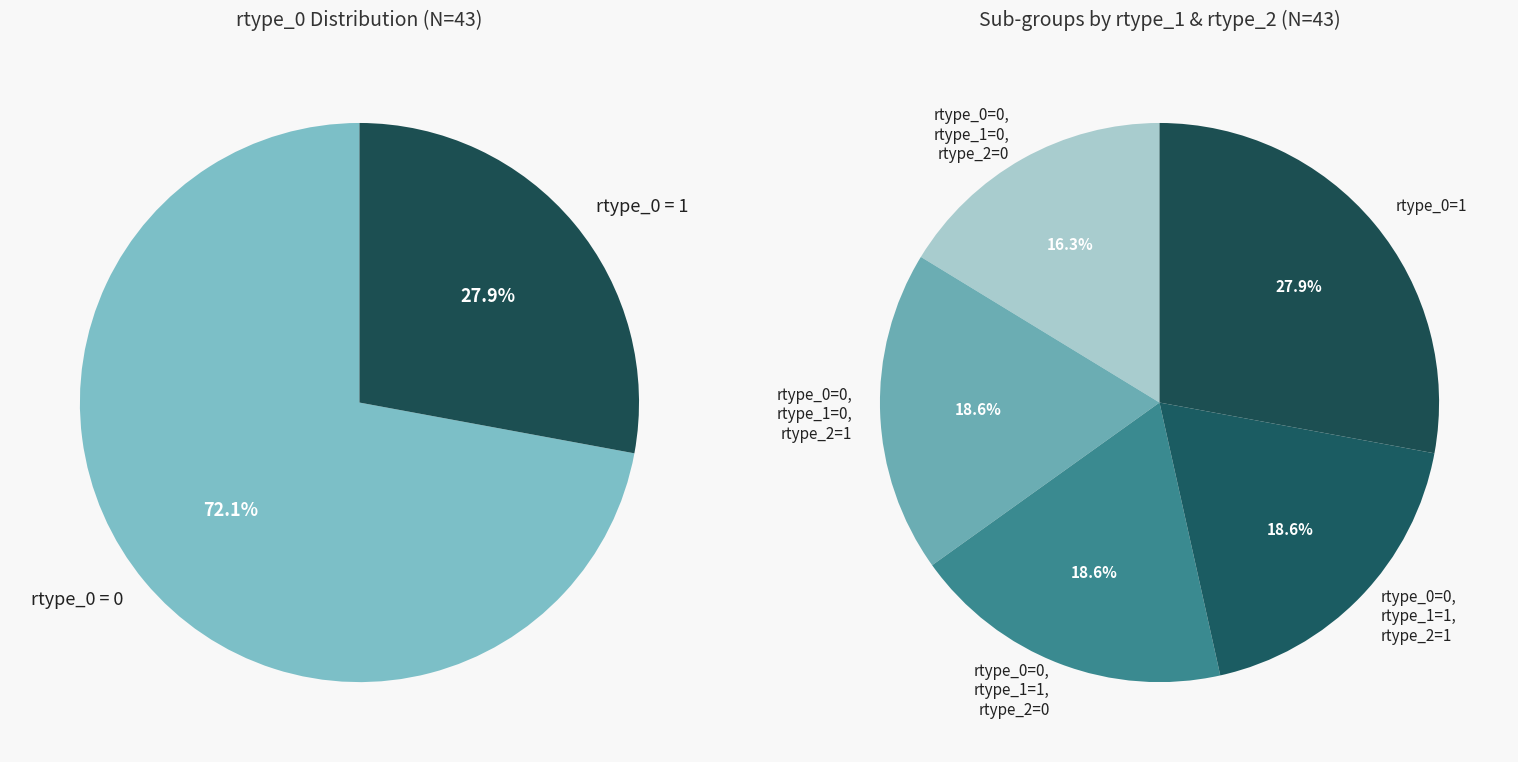

Rank the categories by value from highest to lowest.

rtype_0 = 0, rtype_0 = 1